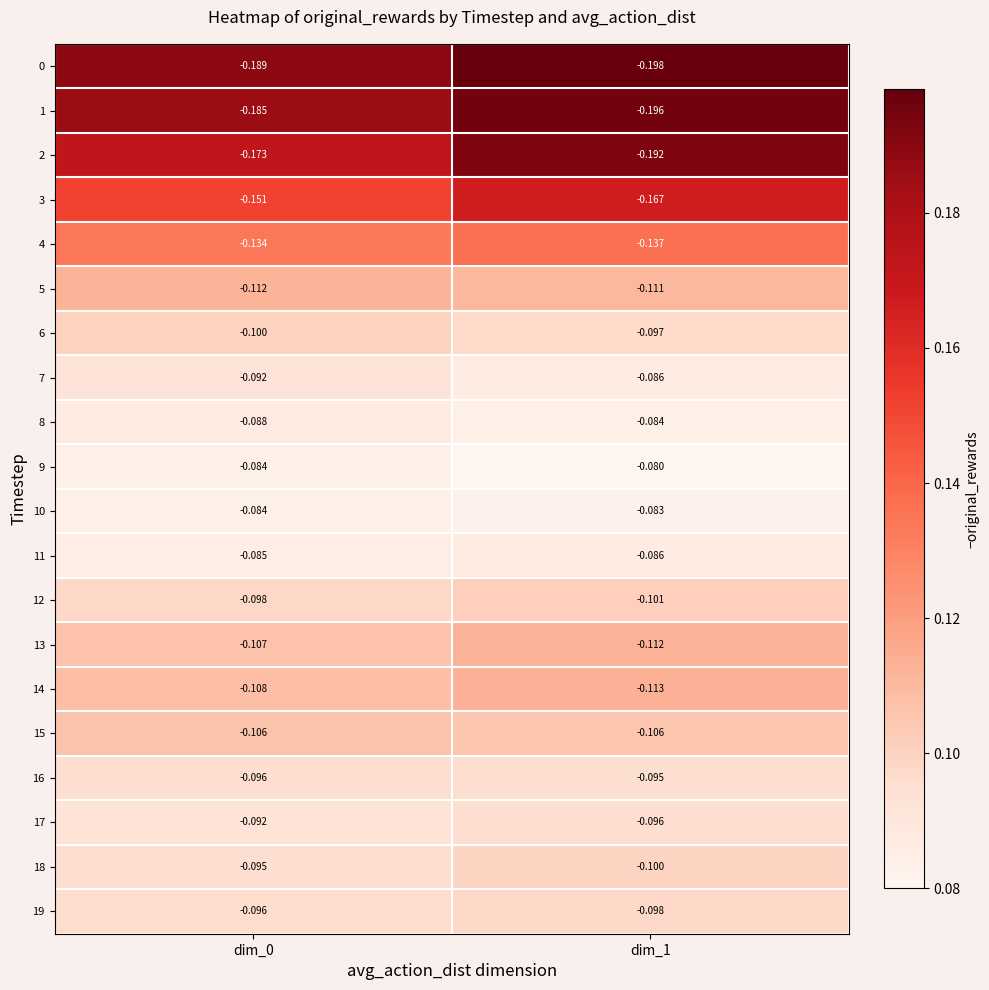

Is the value of 11 at dim_0 greater than the value of 12 at dim_1?

Yes